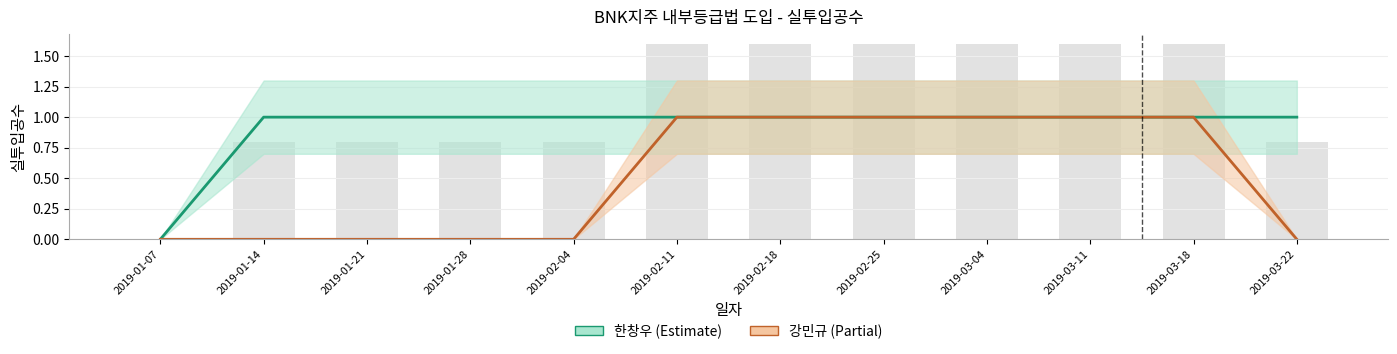

Are the bars grouped side by side (vs. stacked)?

Yes